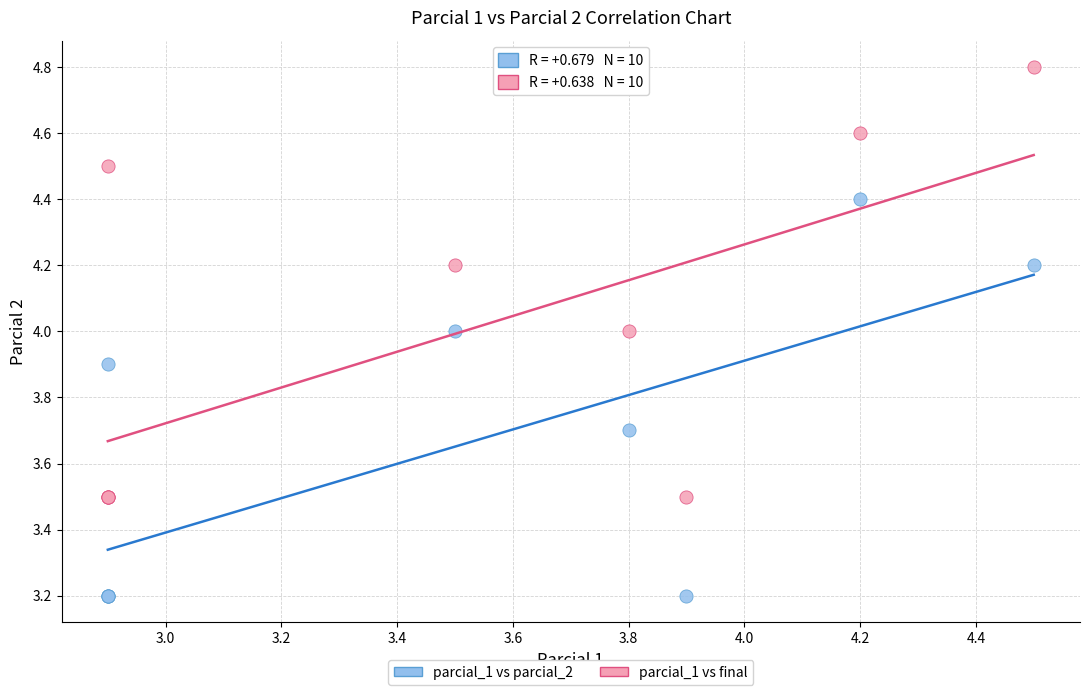

Which series contains the lowest Y value?

parcial_1 vs parcial_2